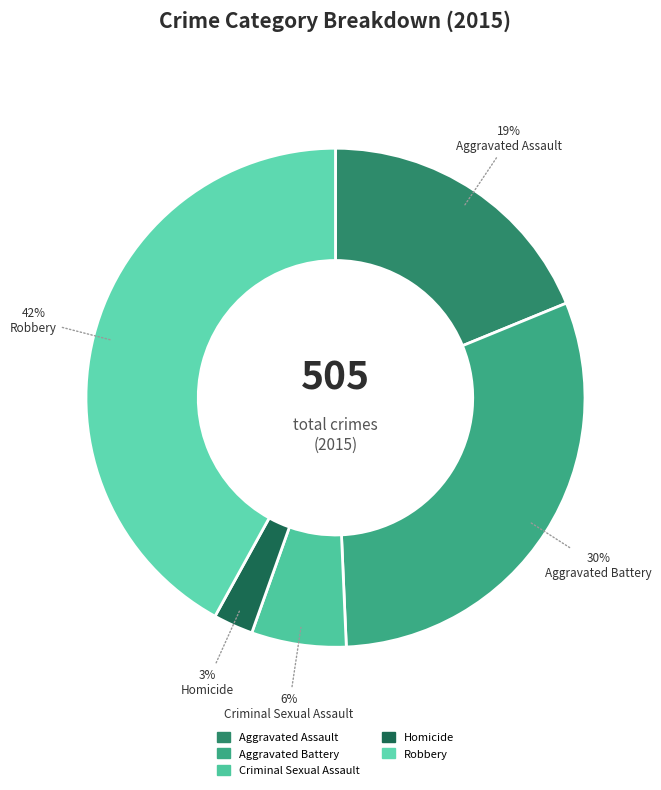

Is there any slice that represents more than half of the pie?

No